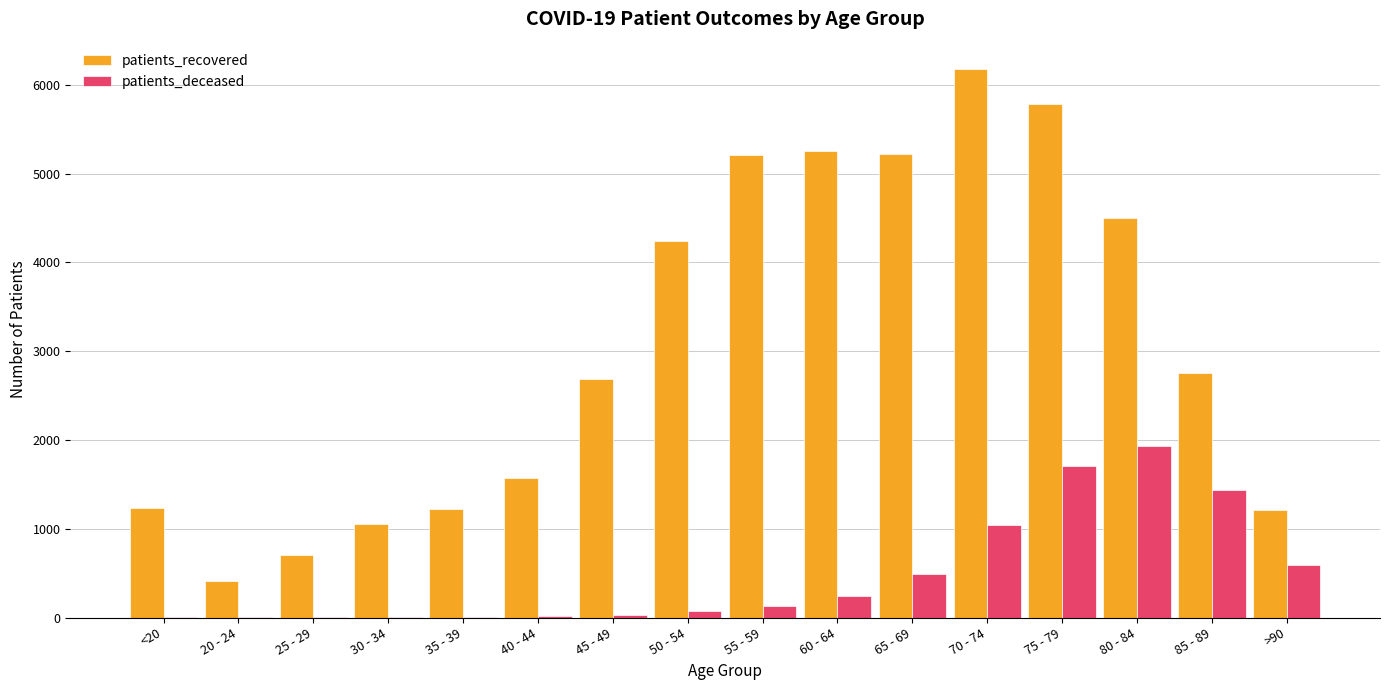

The patients_recovered series shows 1663 at <20. True or false?

False